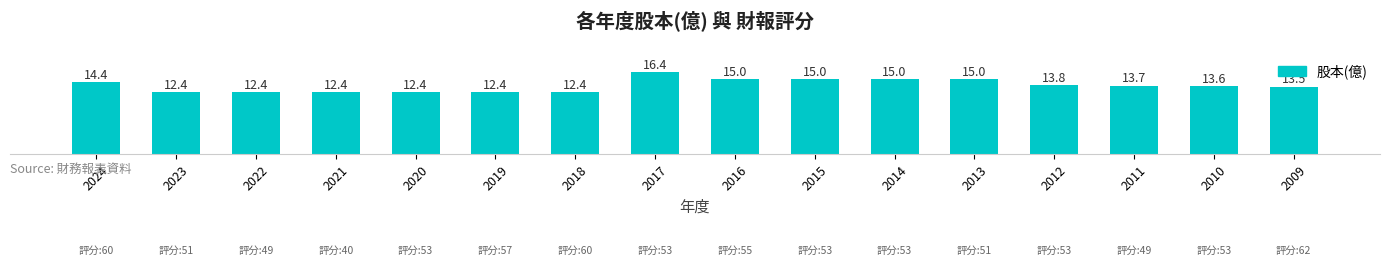

What is the value of the 9th bar from the left?

15.0